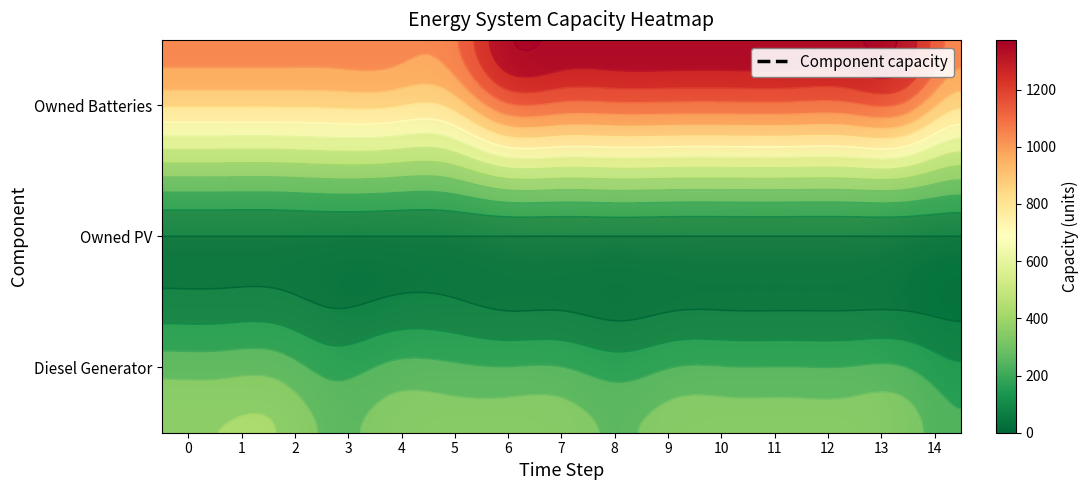

What is the difference between the highest and lowest values at 8?

1374